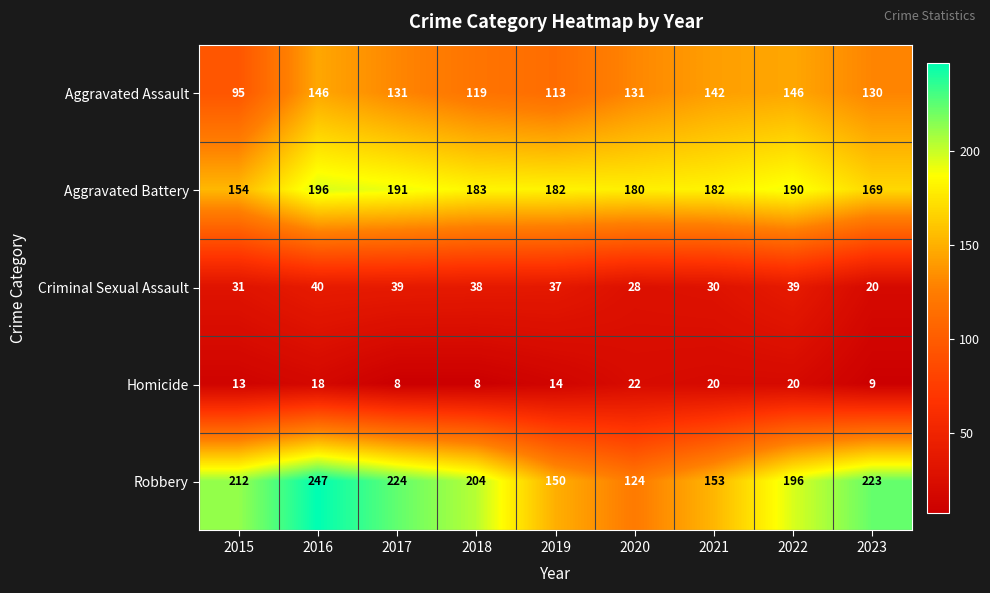

At how many categories does at least one series exceed 232?

1